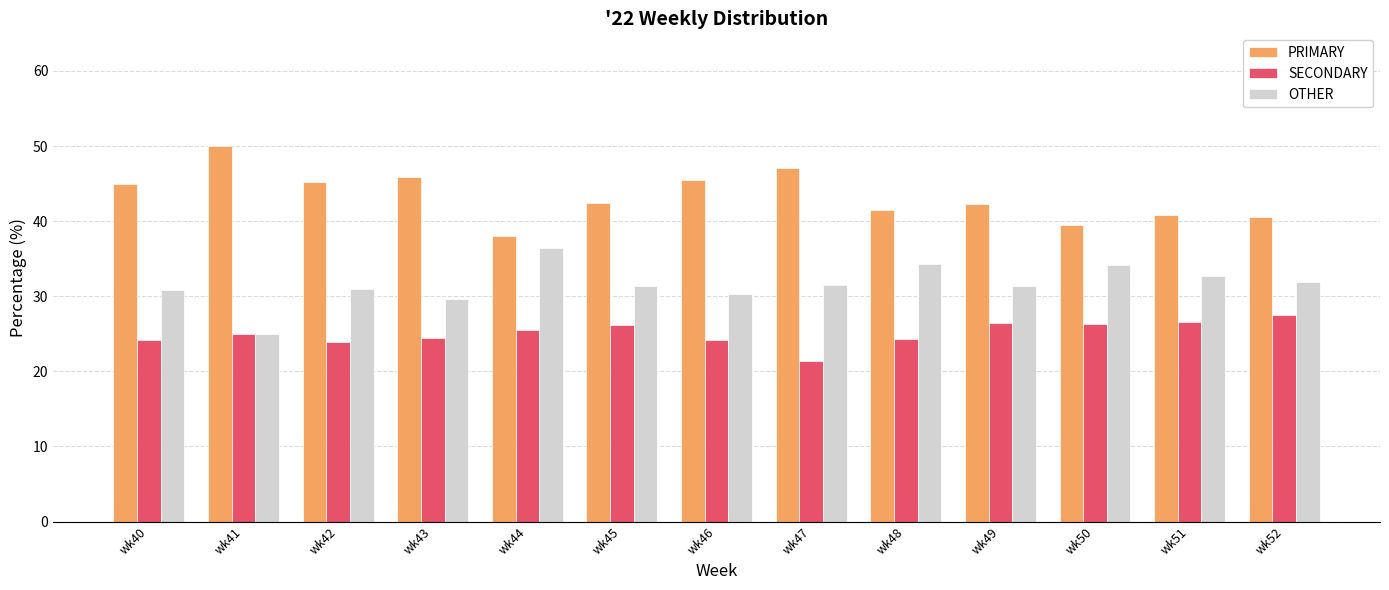

At which category does the chart reach its minimum across all series?

wk47